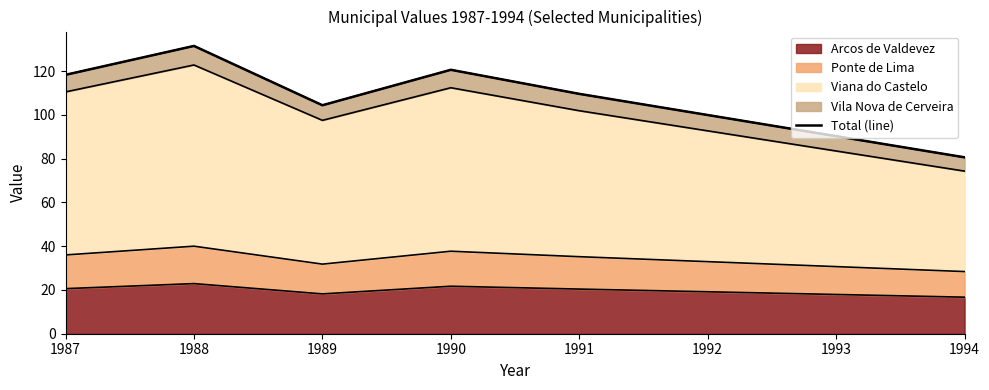

What is the value of the 3rd point from the left?

104.4